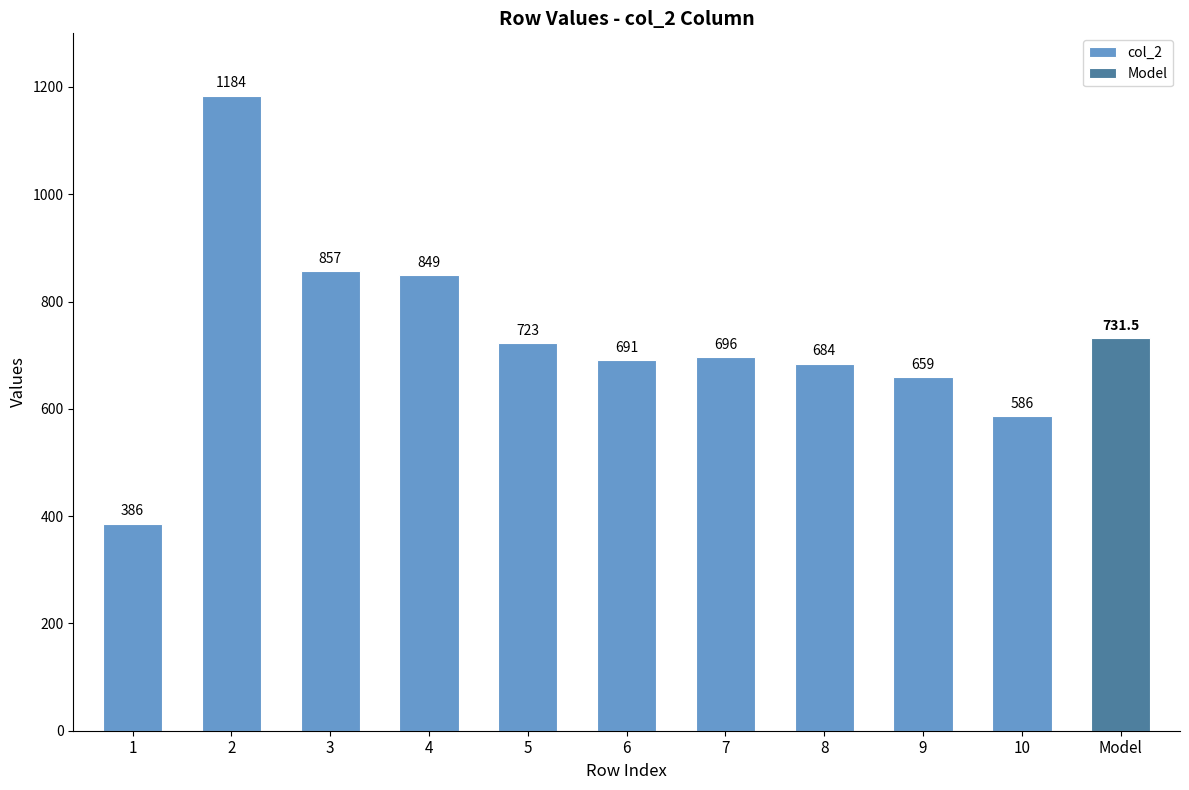

True or false: col_2 has a value of 659 at 9.

True